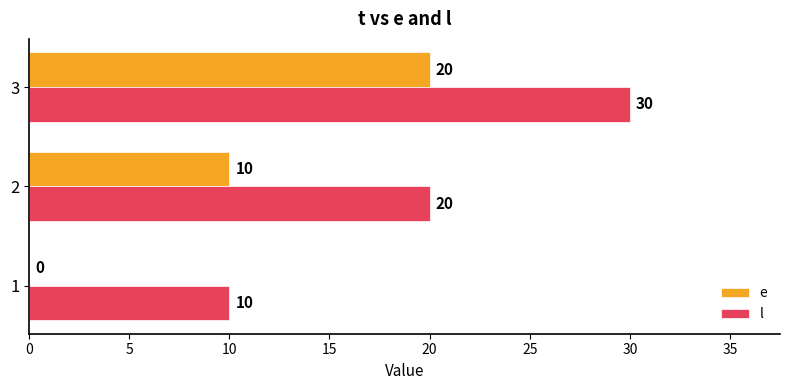

What is the sum of all l values?

60